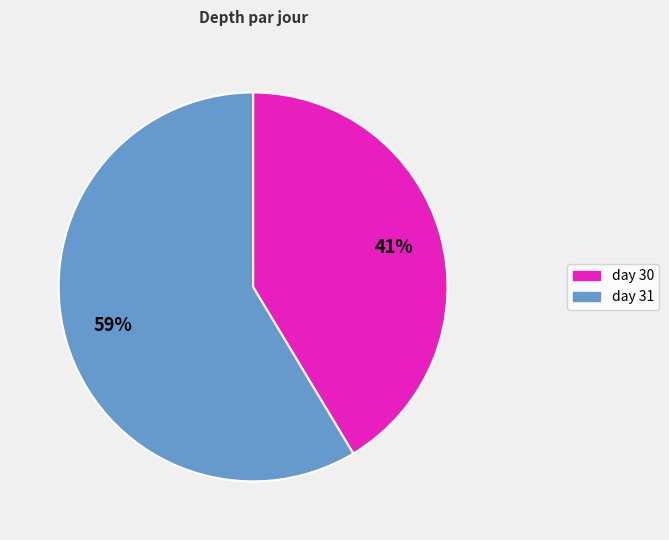

Is there a majority slice in this chart?

Yes